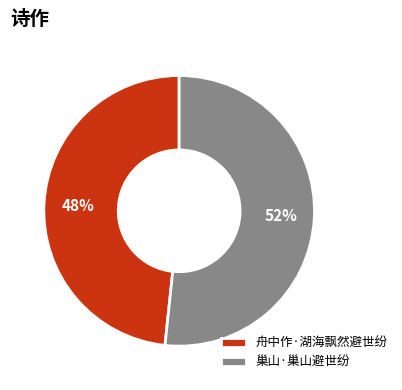

To the nearest percent, what portion does 舟中作·湖海飘然避世纷 represent?

48%